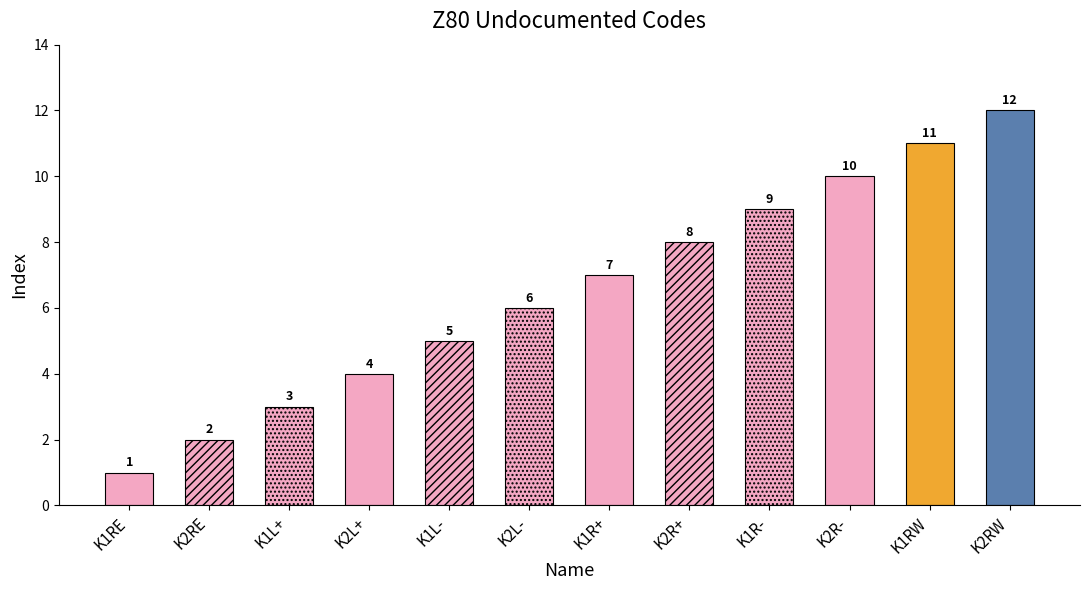

Which category has the lowest value across all series?

K1RE